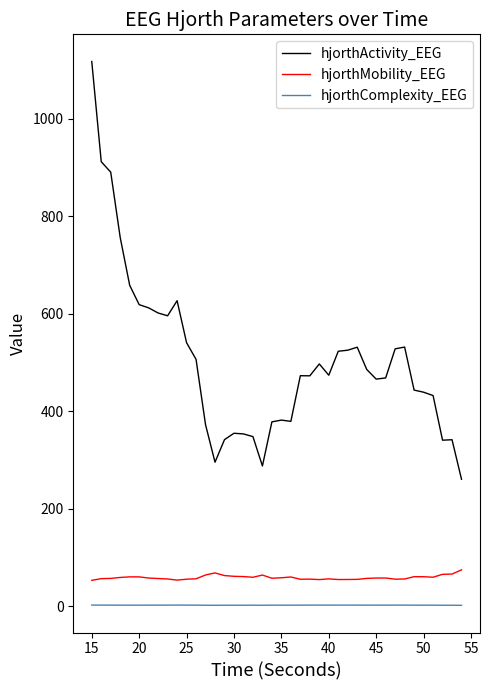

True or false: hjorthMobility_EEG and hjorthActivity_EEG cross at least once.

False